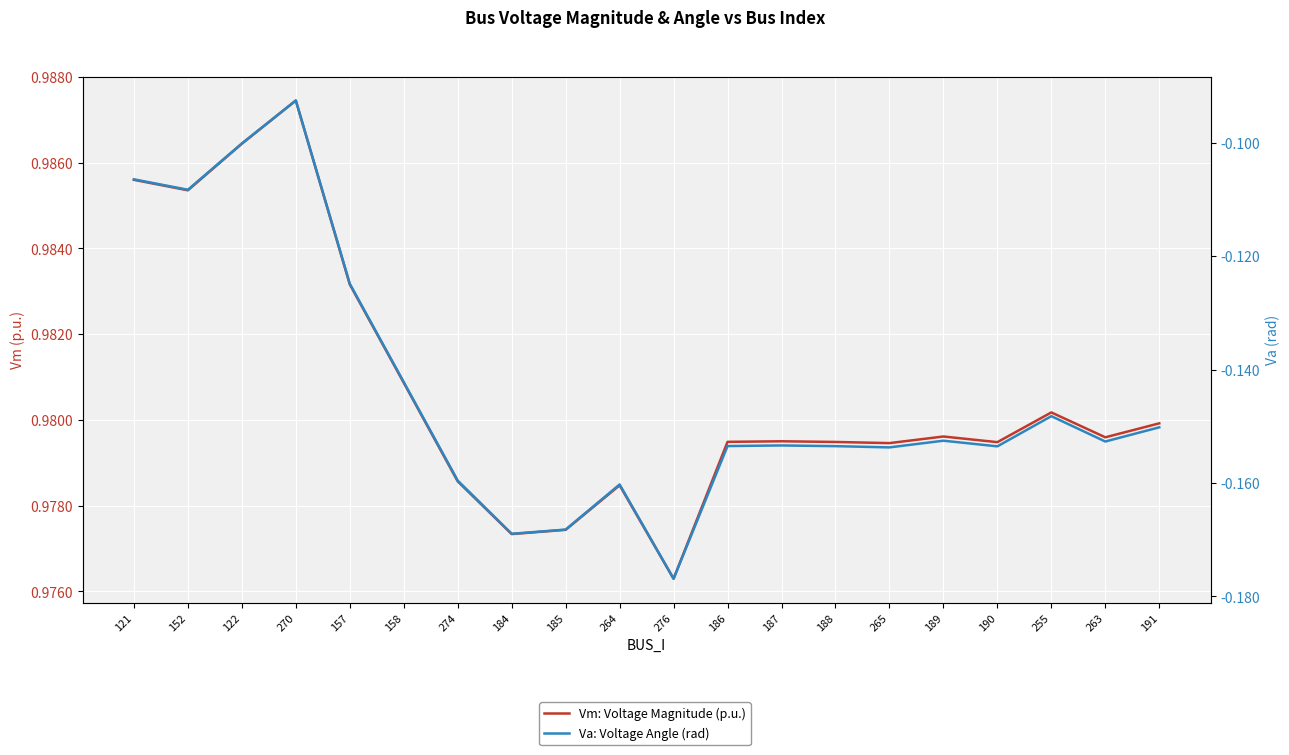

What is the difference between the maximum and second lowest values in the Va: Voltage Angle (rad) series?

0.1